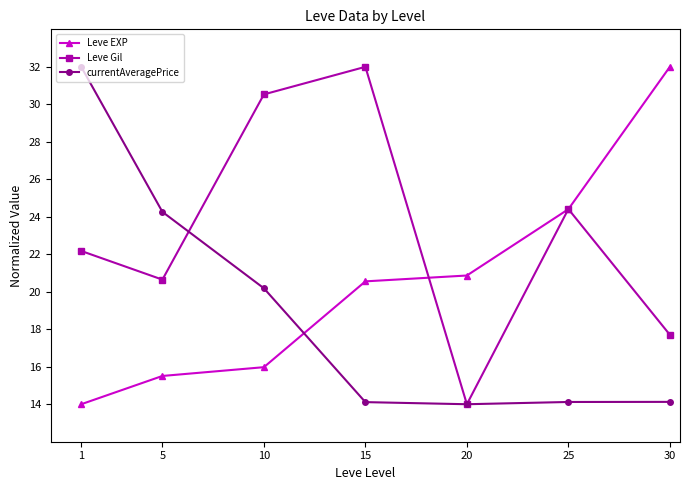

What is the spread (max minus min) of values at 5?

8.8